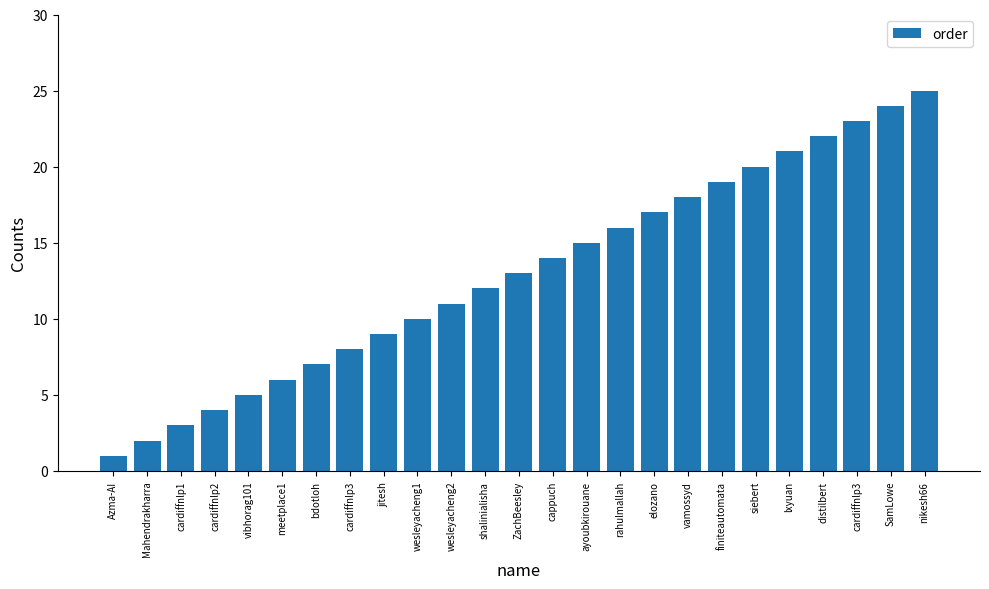

The chart shows a value of 20 at siebert. True or false?

True